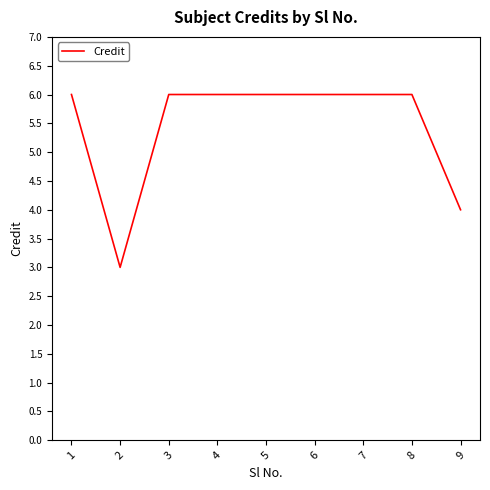

How many series are shown in this chart?

1